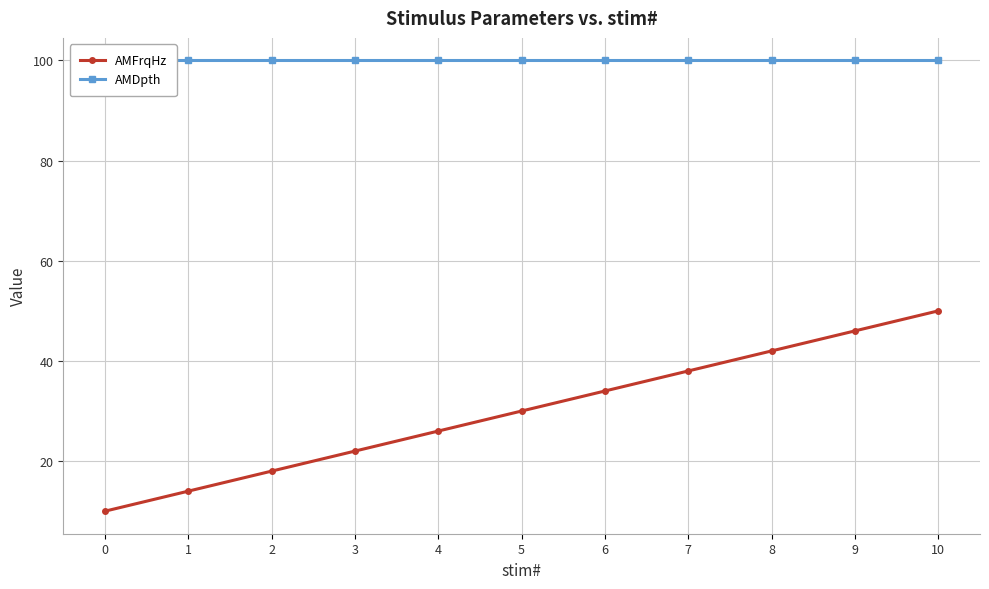

Is this an area chart (filled region under the line)?

No